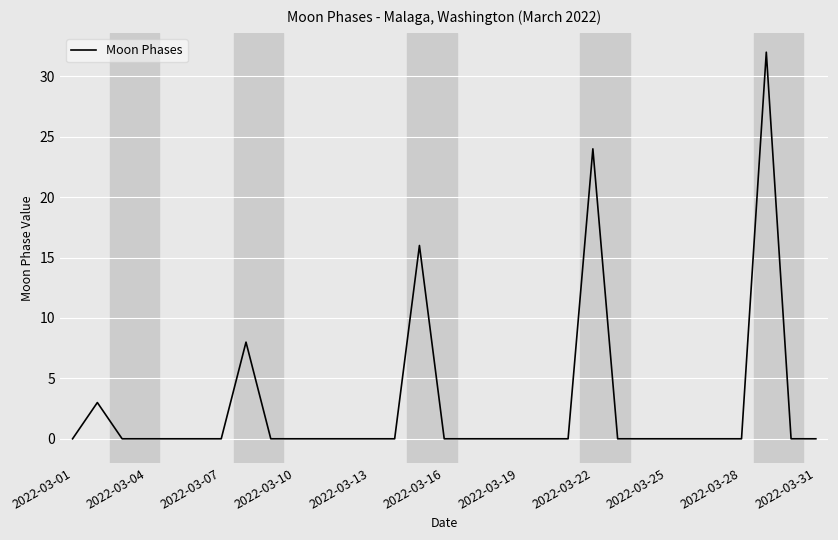

Count the number of categories in the chart.

31